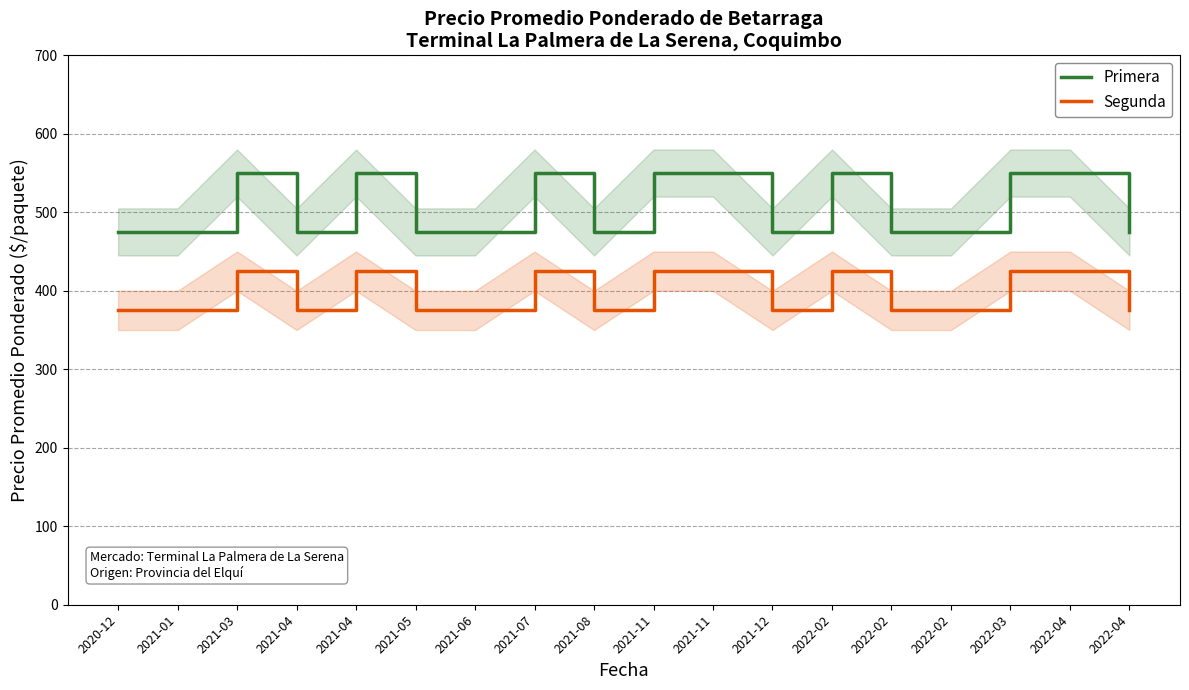

Count the Segunda values in the range 375 to 425.

18